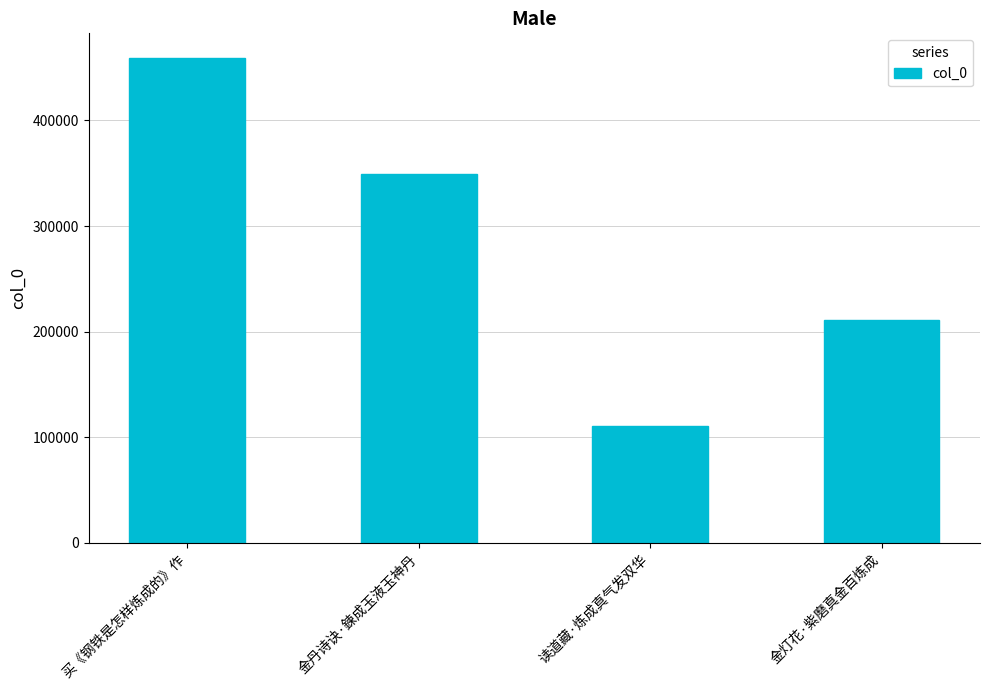

Which category has the lowest value across all series?

读道藏·炼成真气发双华